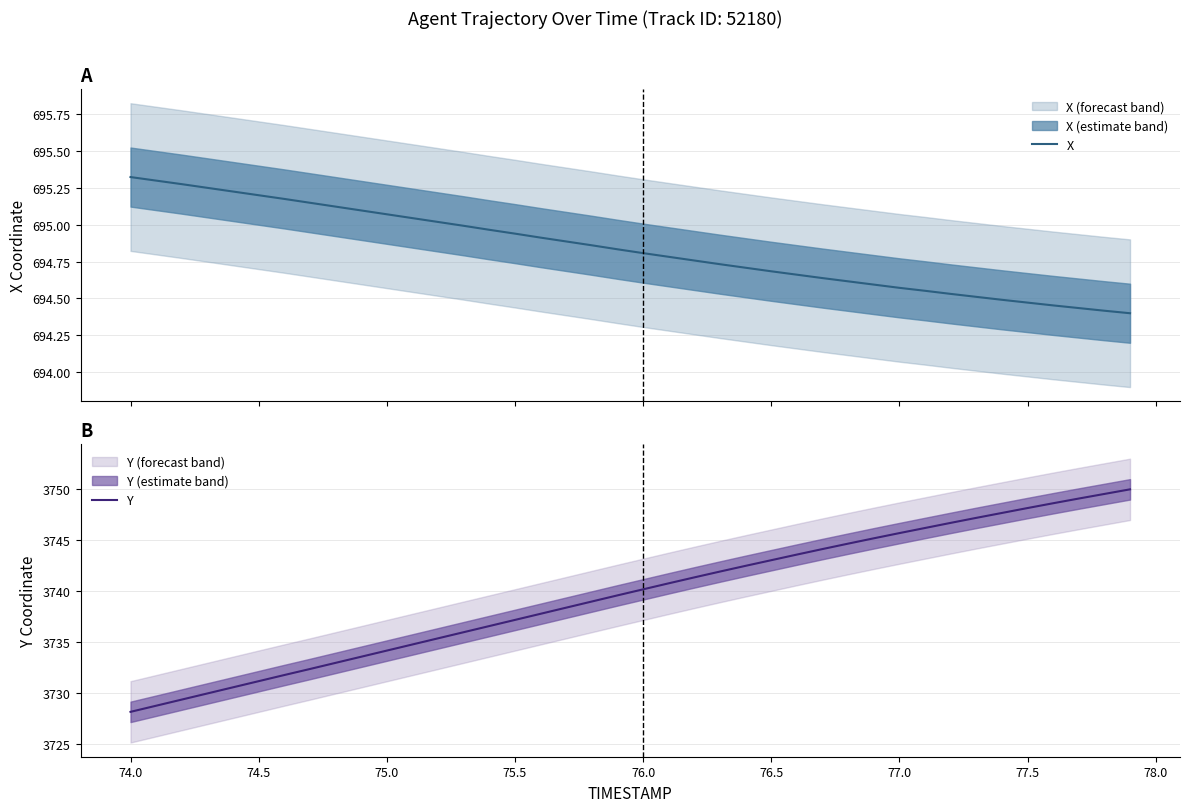

What is the difference between the maximum and minimum values in the Y series?

21.8